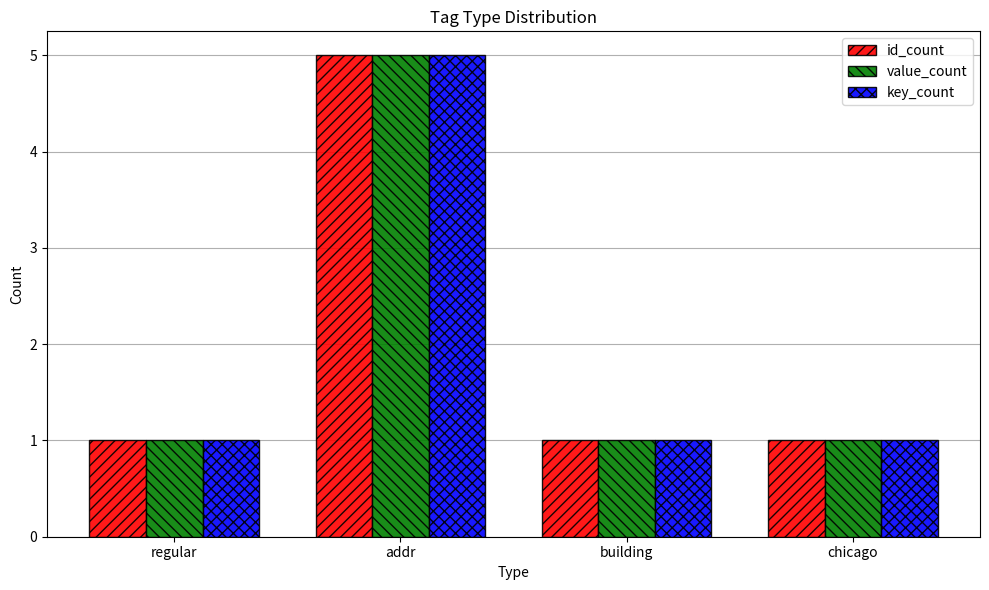

Reading right to left, extract all data points from this chart.

id_count: 1	1	5	1
value_count: 1	1	5	1
key_count: 1	1	5	1